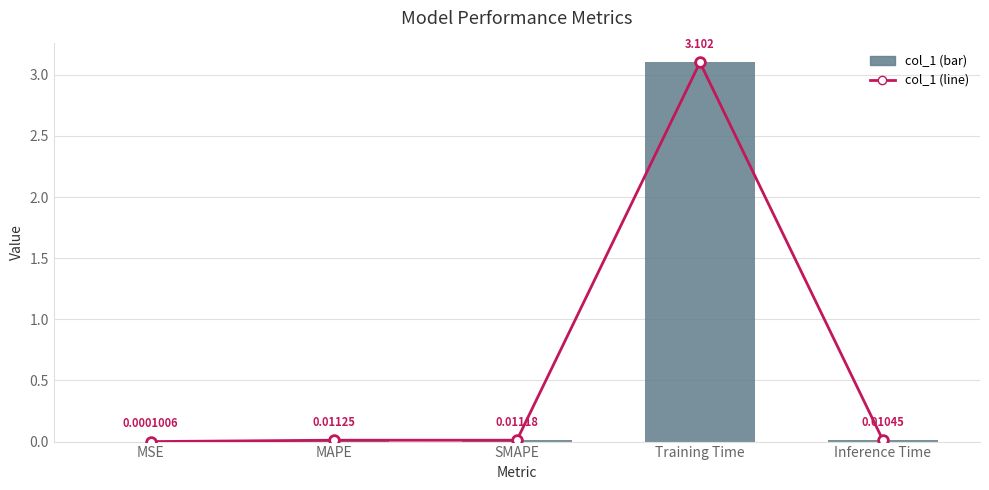

The value of col_1 (line) at Inference Time is 0.0. True or false?

False